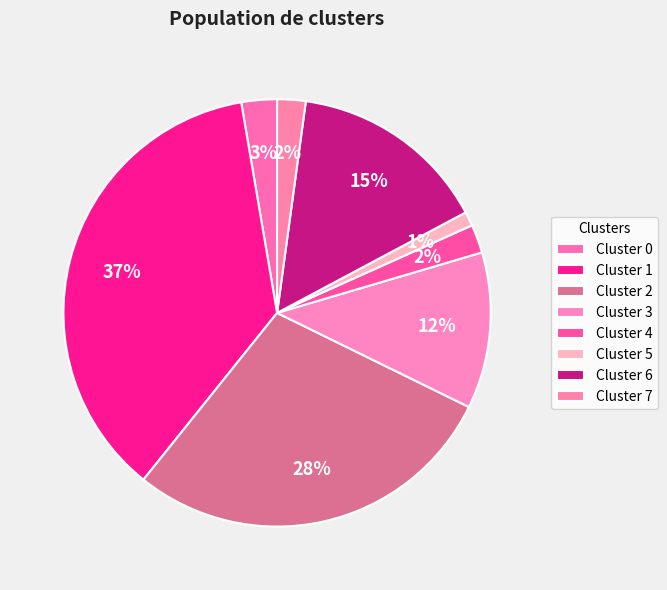

What is the ratio of the value at Cluster 3 to the value at Cluster 4?

5.5